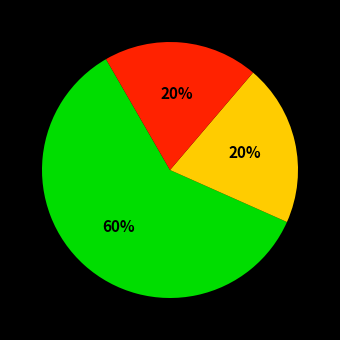

Is there any slice that represents more than half of the pie?

Yes